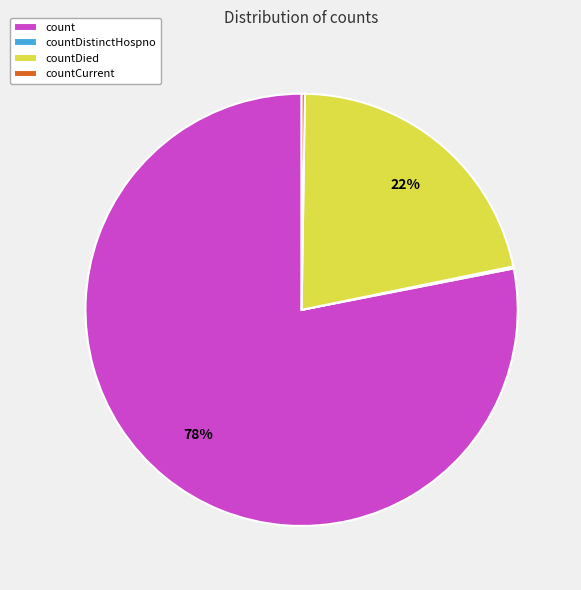

To the nearest percent, what is the average slice percentage?

25%